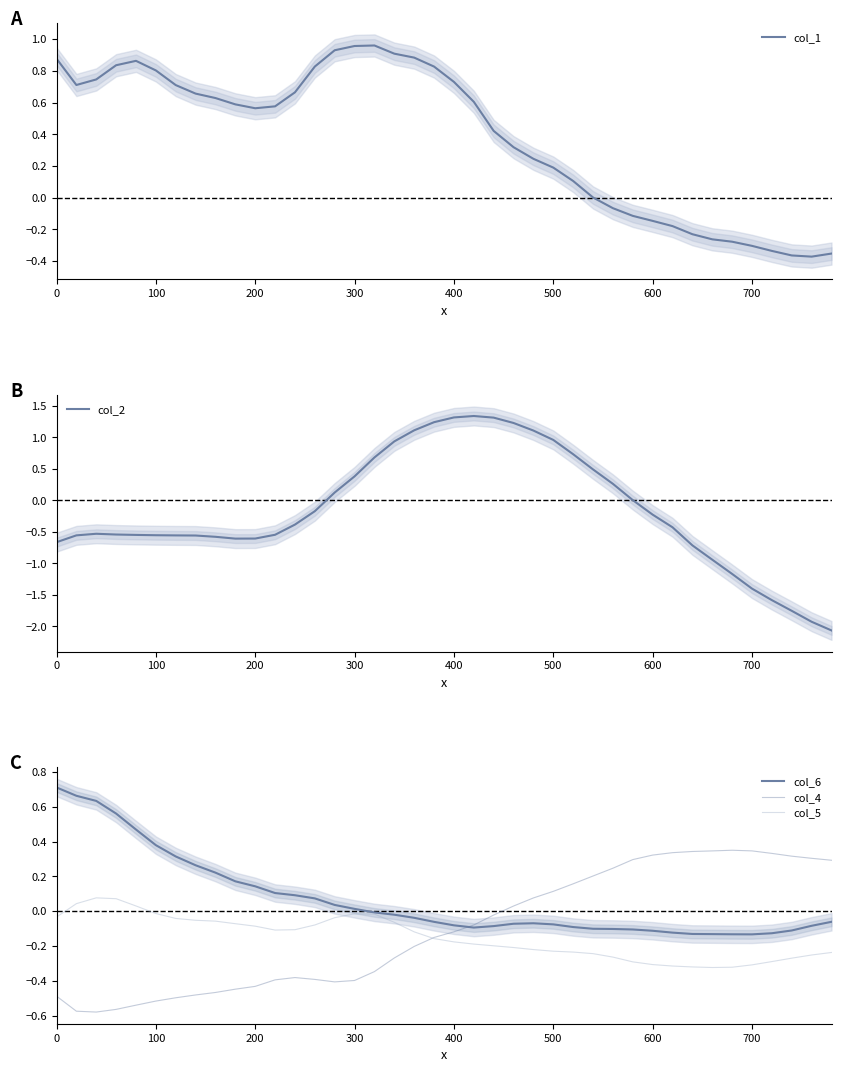

Reading right to left, transcribe all the data shown in this chart.

col_1: -0.4	-0.4	-0.4	-0.3	-0.3	-0.3	-0.3	-0.2	-0.2	-0.1	-0.1	-0.1	0.0	0.1	0.2	0.2	0.3	0.4	0.6	0.7	0.8	0.9	0.9	1.0	1.0	0.9	0.8	0.7	0.6	0.6	0.6	0.6	0.7	0.7	0.8	0.9	0.8	0.7	0.7	0.9
col_2: -2.1	-1.9	-1.8	-1.6	-1.4	-1.2	-0.9	-0.7	-0.4	-0.2	0.0	0.3	0.5	0.7	1.0	1.1	1.2	1.3	1.3	1.3	1.2	1.1	0.9	0.7	0.4	0.1	-0.2	-0.4	-0.5	-0.6	-0.6	-0.6	-0.6	-0.6	-0.6	-0.5	-0.5	-0.5	-0.6	-0.7
col_6: -0.1	-0.1	-0.1	-0.1	-0.1	-0.1	-0.1	-0.1	-0.1	-0.1	-0.1	-0.1	-0.1	-0.1	-0.1	-0.1	-0.1	-0.1	-0.1	-0.1	-0.1	-0.0	-0.0	-0.0	0.0	0.0	0.1	0.1	0.1	0.1	0.2	0.2	0.3	0.3	0.4	0.5	0.6	0.6	0.7	0.7
col_4: 0.3	0.3	0.3	0.3	0.3	0.4	0.3	0.3	0.3	0.3	0.3	0.2	0.2	0.2	0.1	0.1	0.0	-0.0	-0.1	-0.1	-0.1	-0.2	-0.3	-0.3	-0.4	-0.4	-0.4	-0.4	-0.4	-0.4	-0.4	-0.5	-0.5	-0.5	-0.5	-0.5	-0.6	-0.6	-0.6	-0.5
col_5: -0.2	-0.3	-0.3	-0.3	-0.3	-0.3	-0.3	-0.3	-0.3	-0.3	-0.3	-0.3	-0.2	-0.2	-0.2	-0.2	-0.2	-0.2	-0.2	-0.2	-0.2	-0.1	-0.1	-0.0	-0.0	-0.0	-0.1	-0.1	-0.1	-0.1	-0.1	-0.1	-0.1	-0.0	-0.0	0.0	0.1	0.1	0.0	-0.0